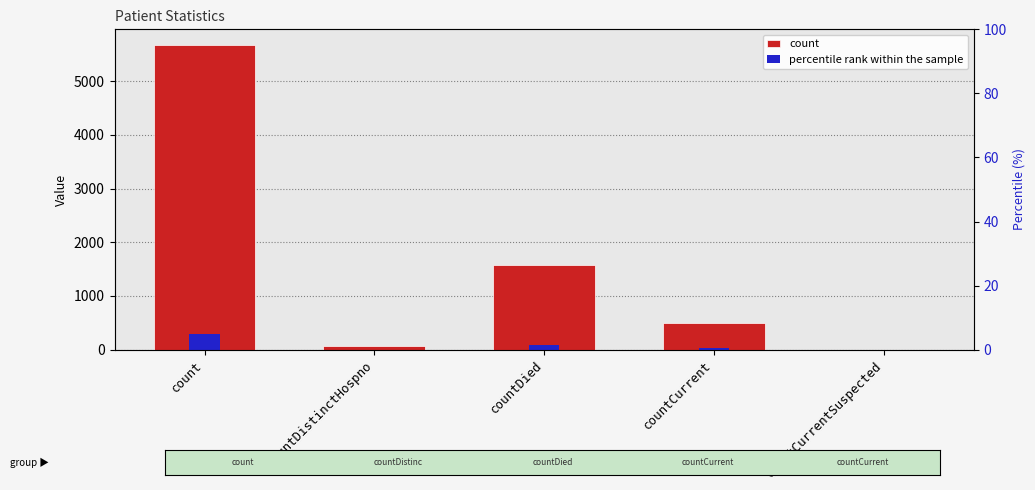

What is the average value of the count series?

1565.6